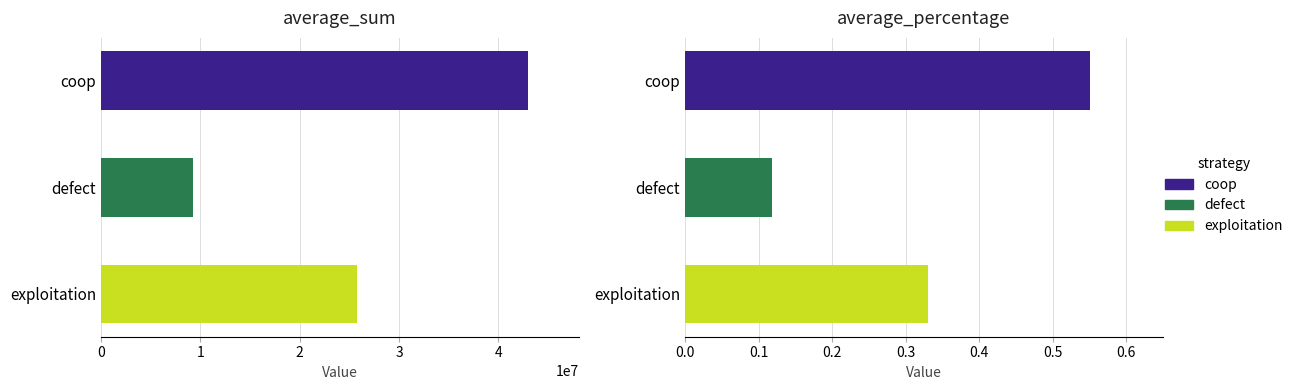

What is the maximum value for coop?

42953709.0